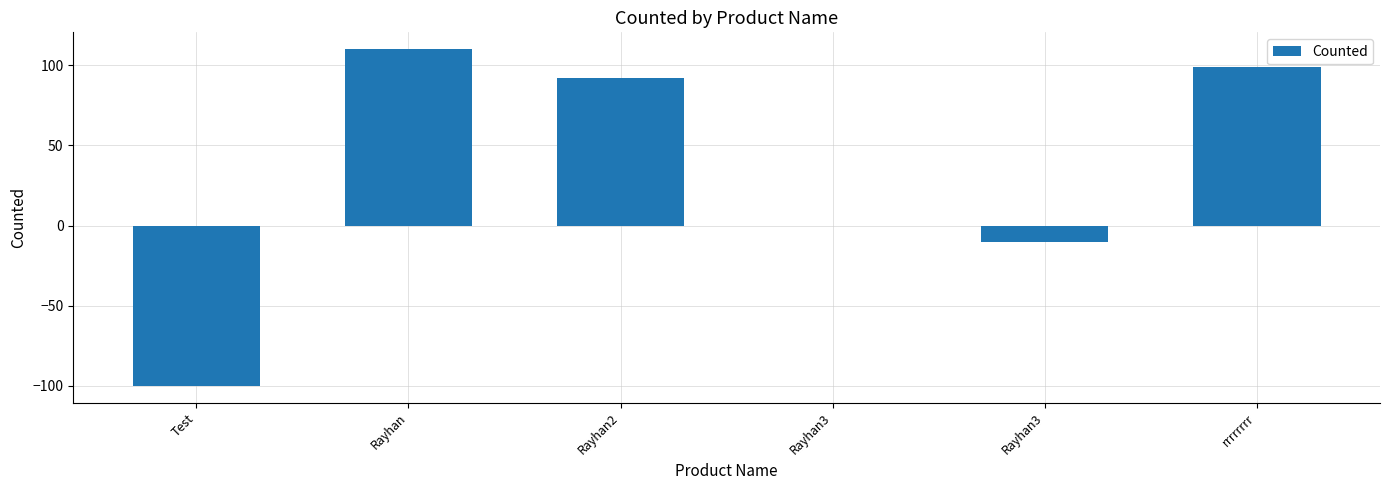

Count the number of categories in the chart.

6